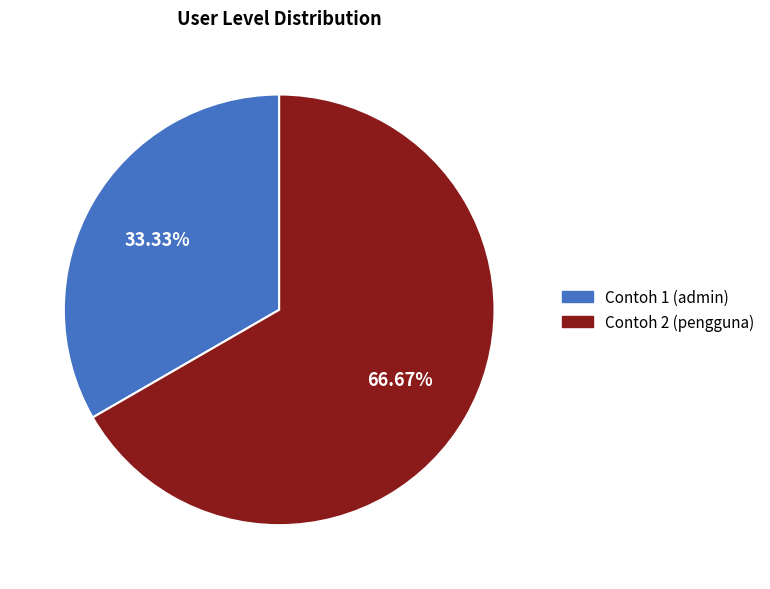

Count the number of slices in the pie.

2